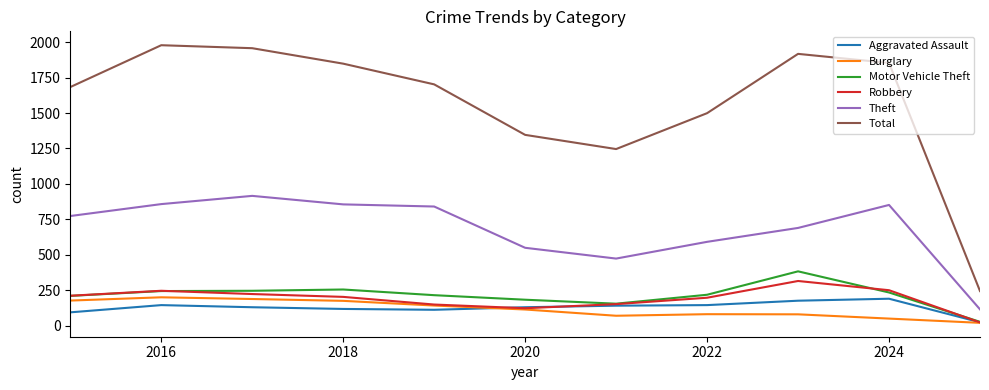

Which series has the largest range (max minus min)?

Total